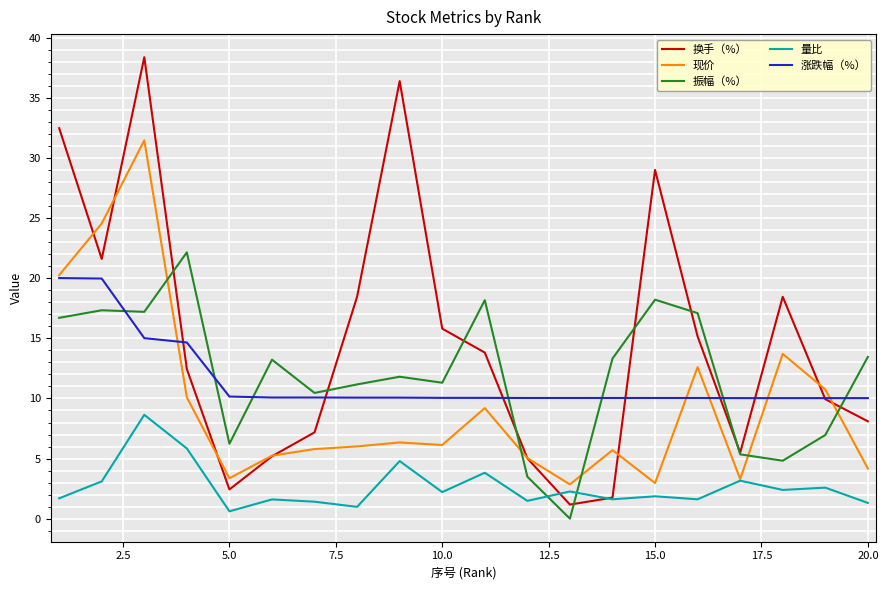

What is the average value of the 换手（%） series?

14.9